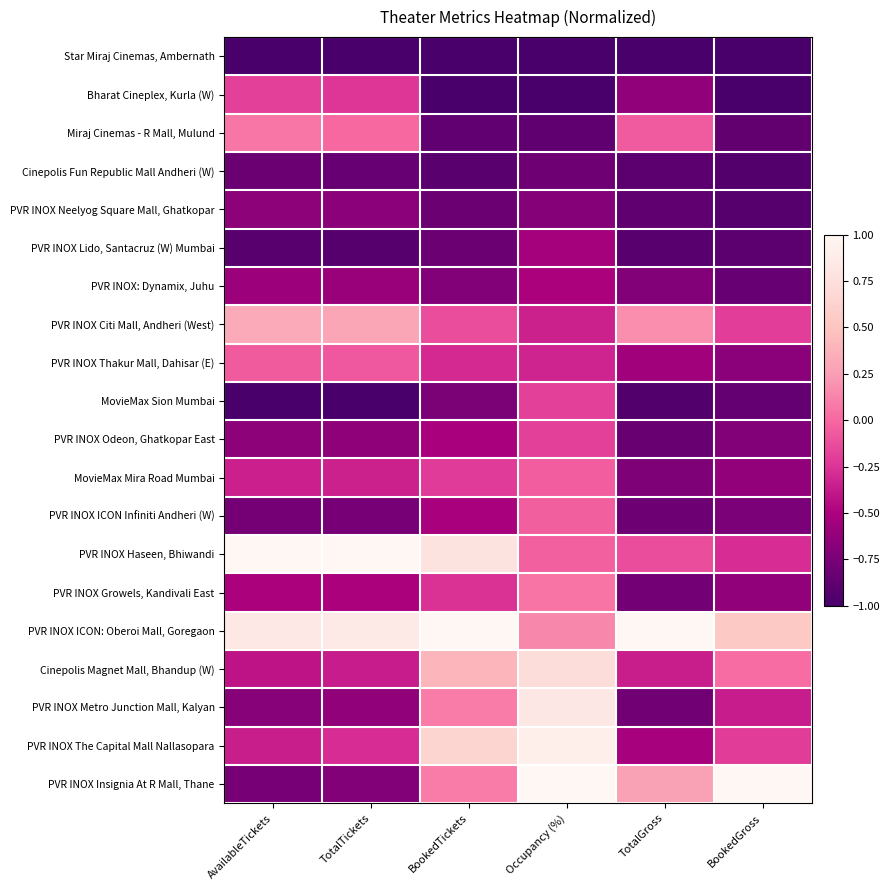

Which label corresponds to the largest value in the chart?

AvailableTickets